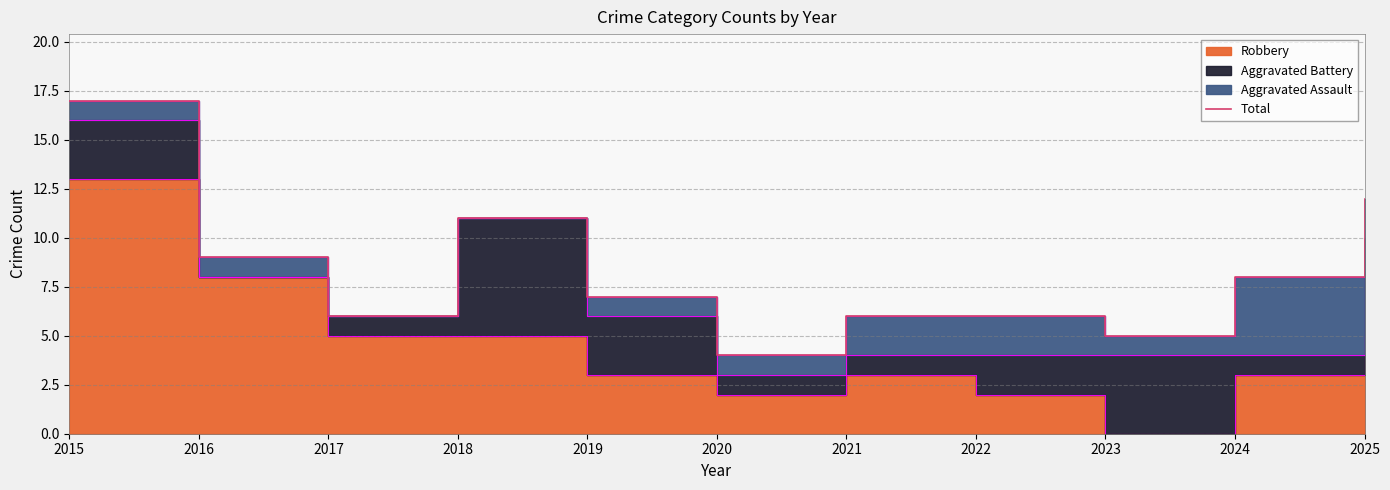

What is the difference between the values at 2018 and 2015?

6